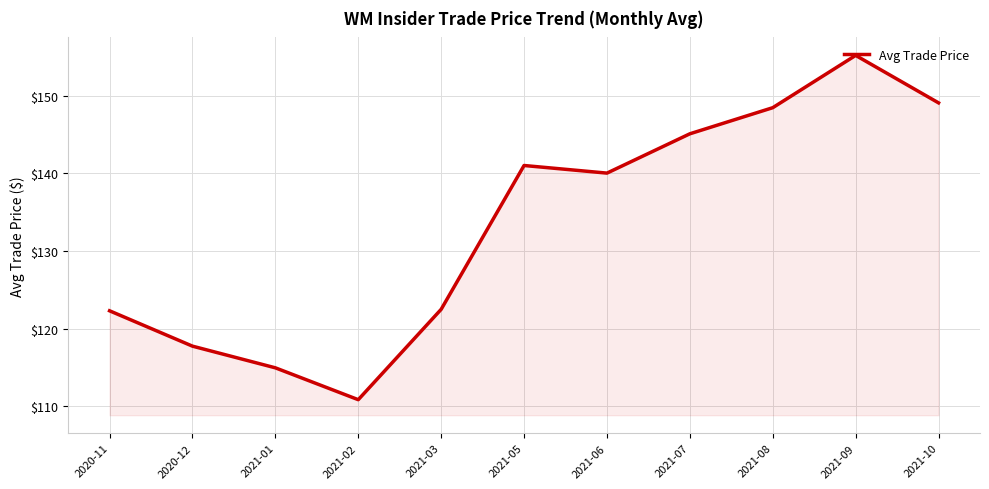

At which category does the data reach its first local valley?

2021-02